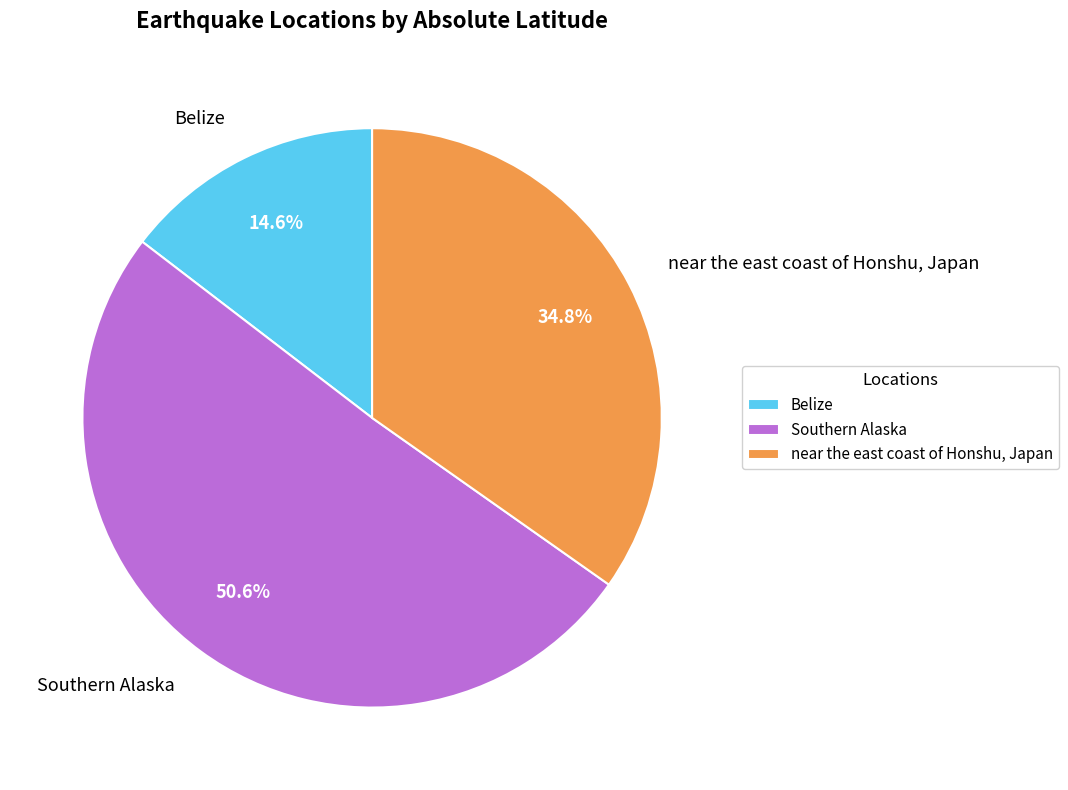

Approximately how many times larger is the value at near the east coast of Honshu, Japan compared to Southern Alaska?

0.7